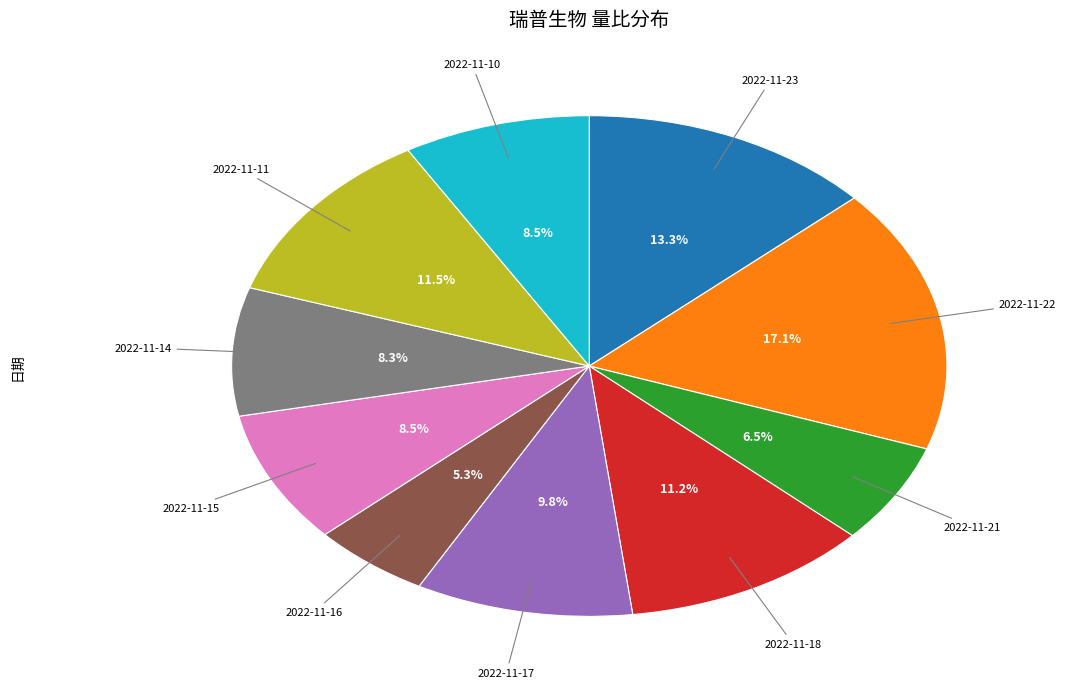

Does any single category account for the majority?

No